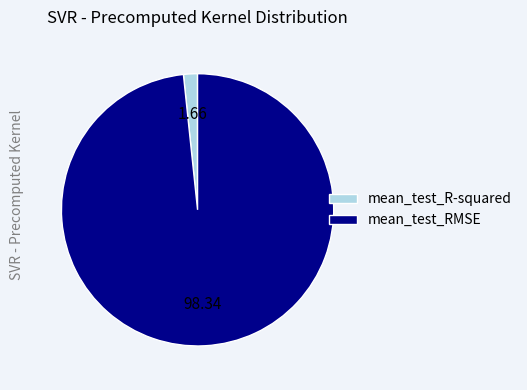

Count the number of slices in the pie.

2